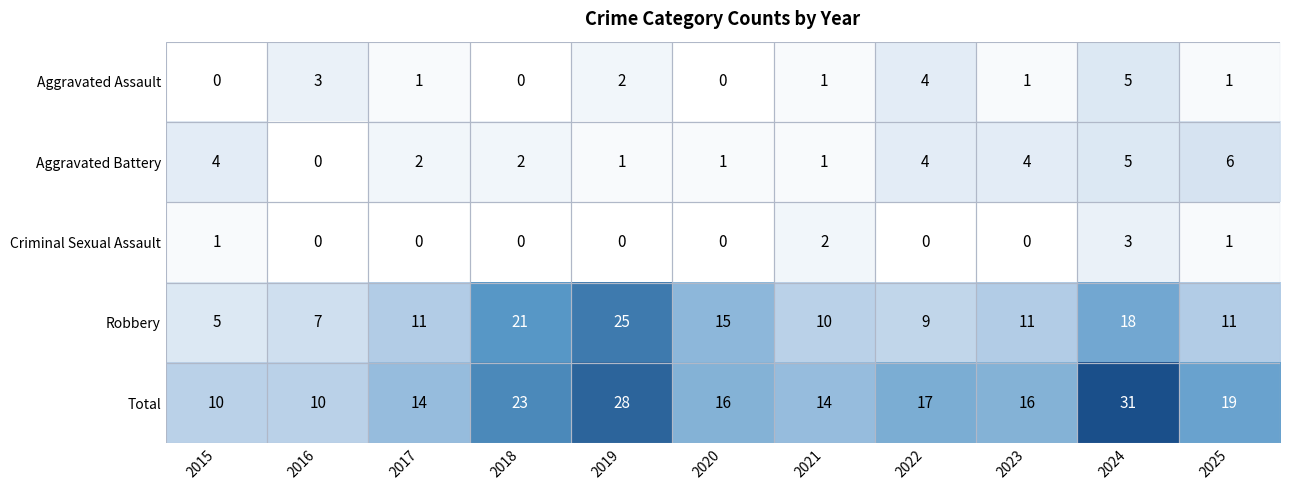

At which category is the sum across all series the highest?

2024